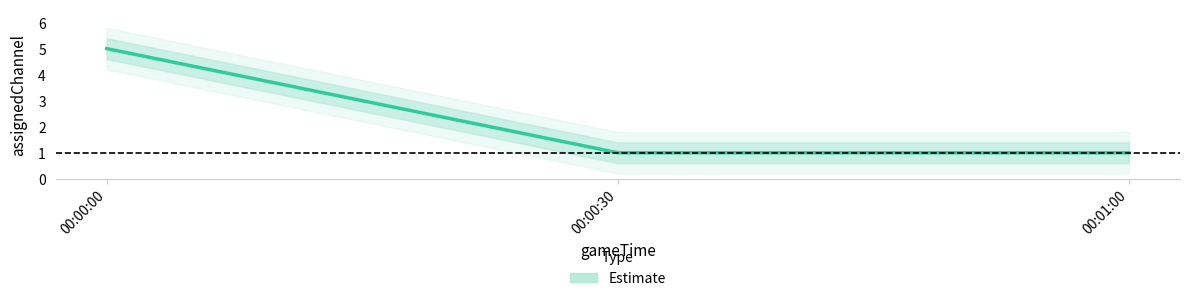

What is the label of the 2nd point from the right?

00:00:30